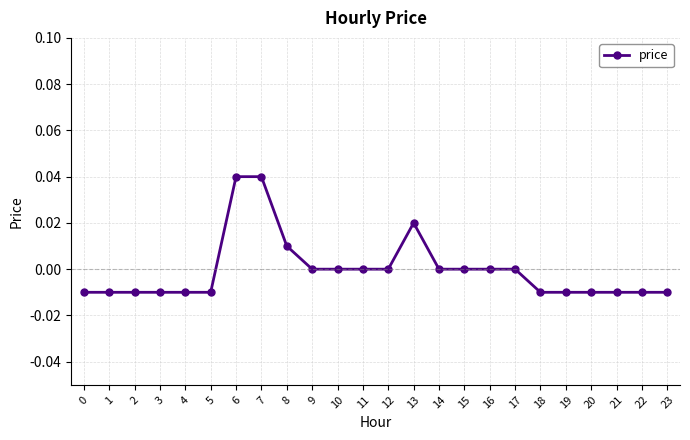

How many distinct data groups are displayed?

1